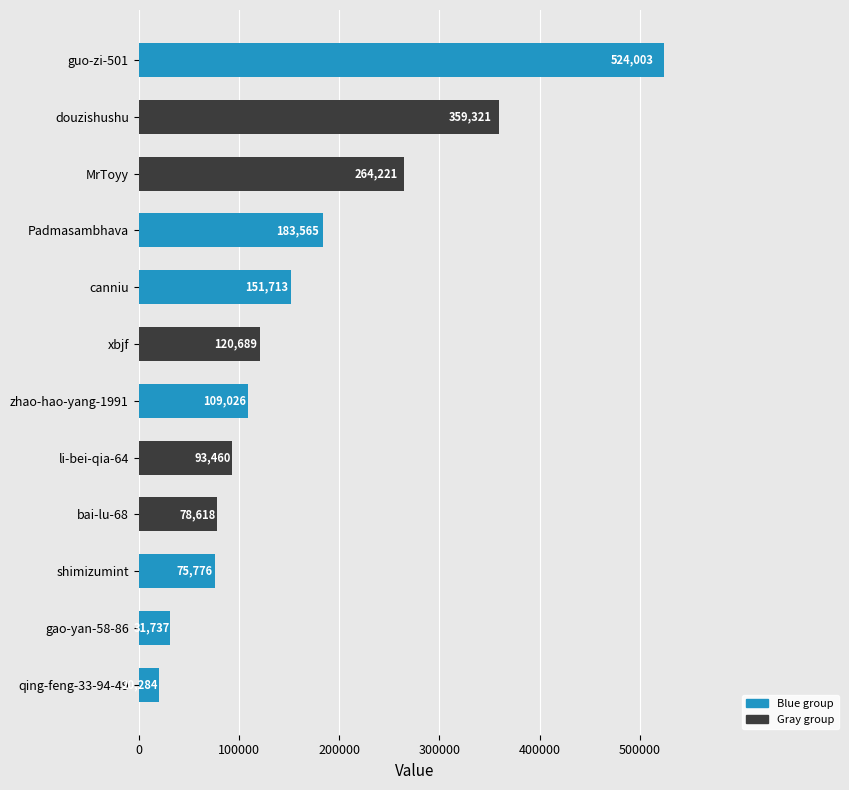

What is the change in value from guo-zi-501 to zhao-hao-yang-1991?

-414977